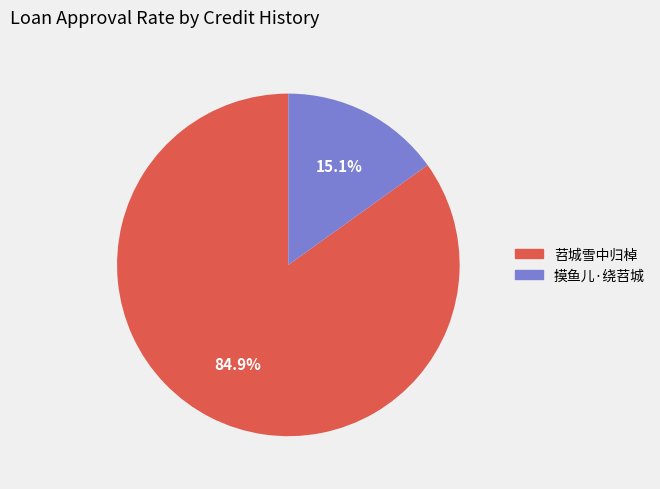

What is the majority slice?

苕城雪中归棹